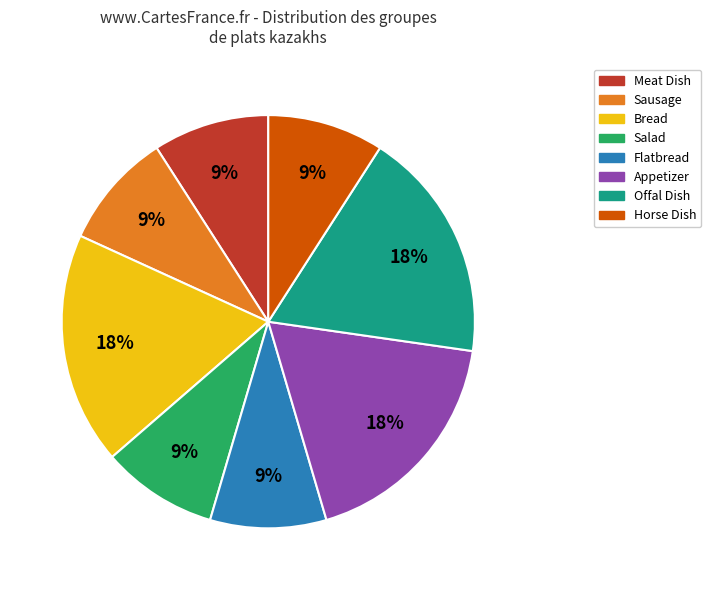

To the nearest percent, what is the difference between the largest and smallest slice percentages?

9%